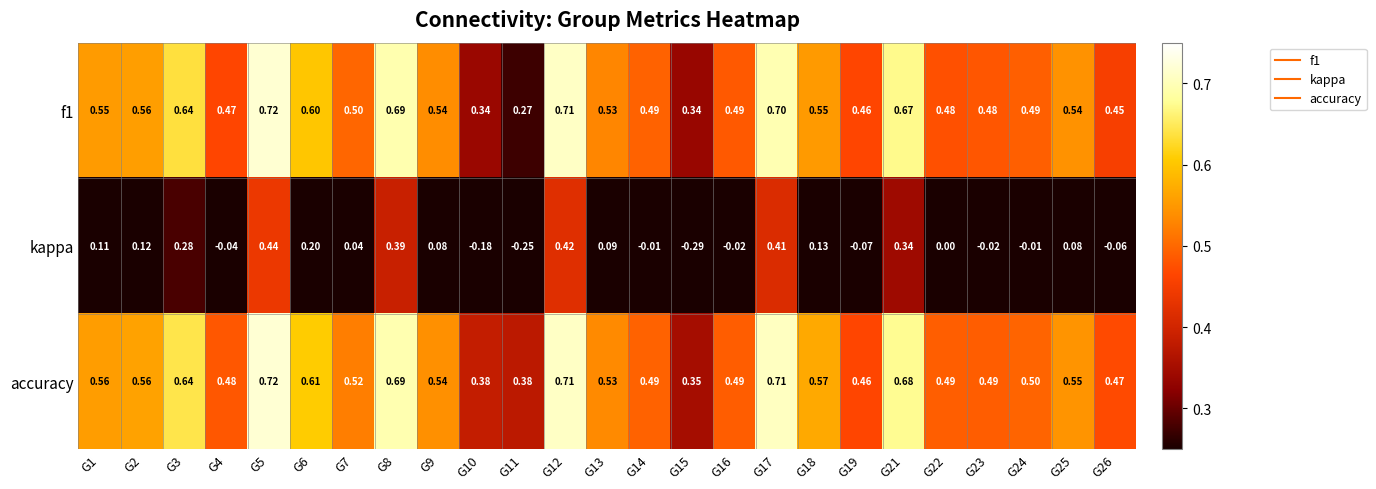

Is the value of kappa at G6 greater than the value of accuracy at G11?

No